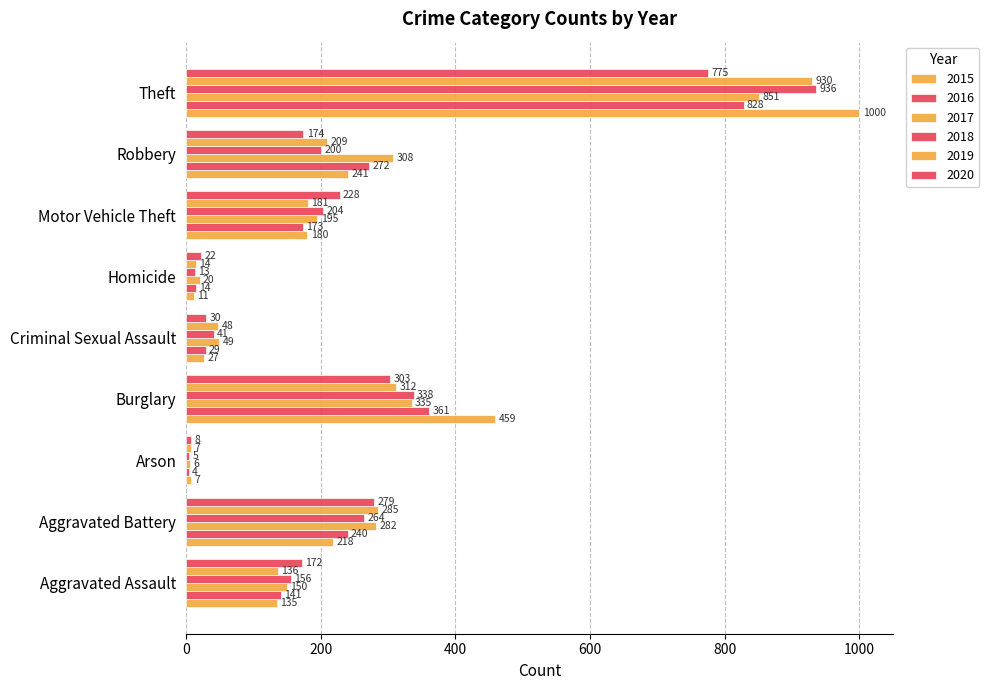

How many data points in 2017 are less than 195?

4